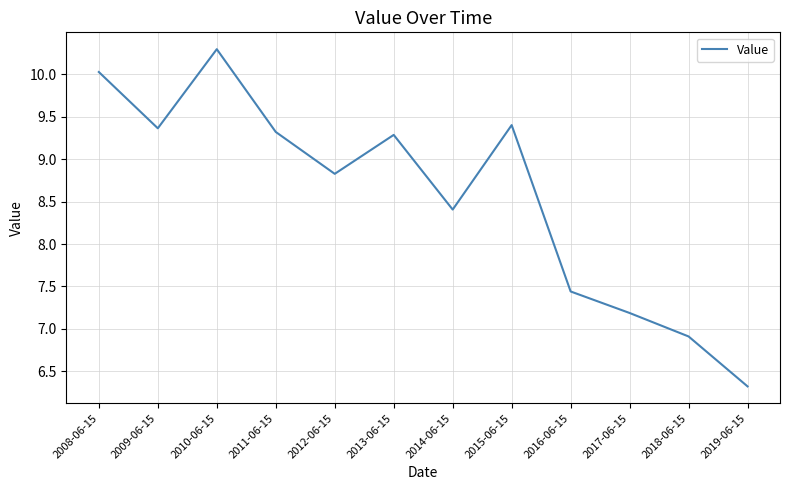

How many lines are shown in the chart?

1